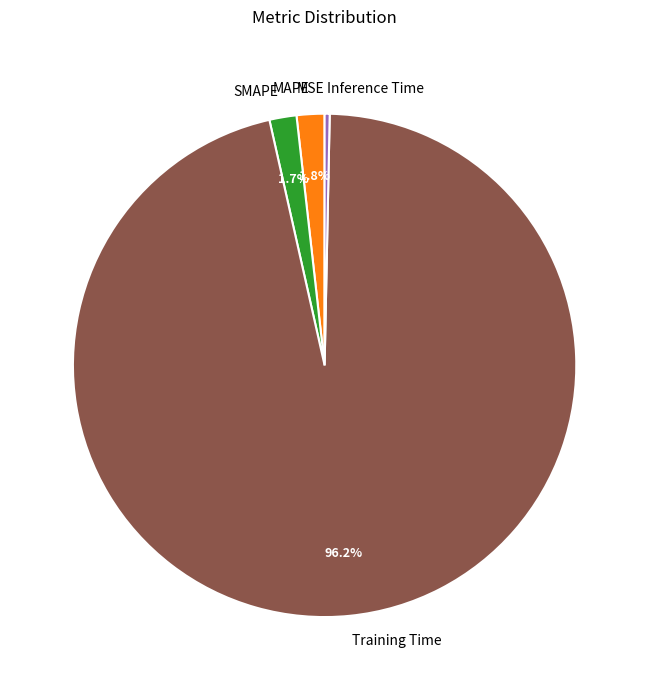

Which slice is the largest?

Training Time